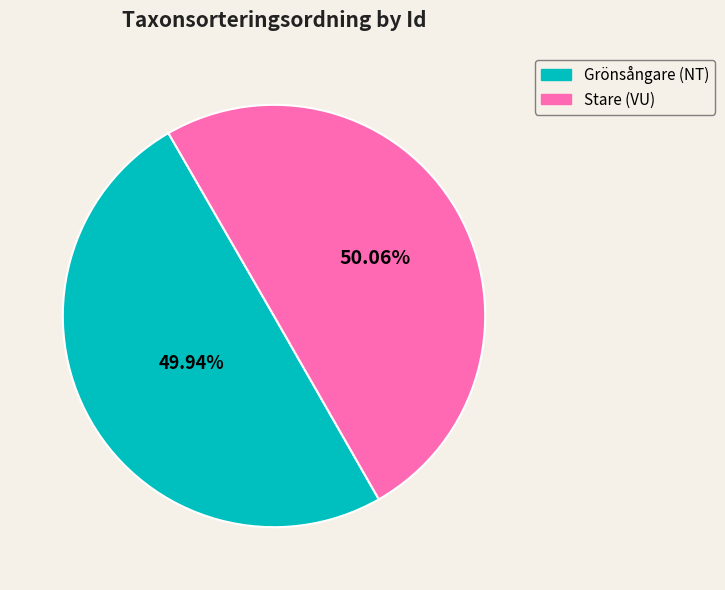

Is there a majority slice in this chart?

Yes